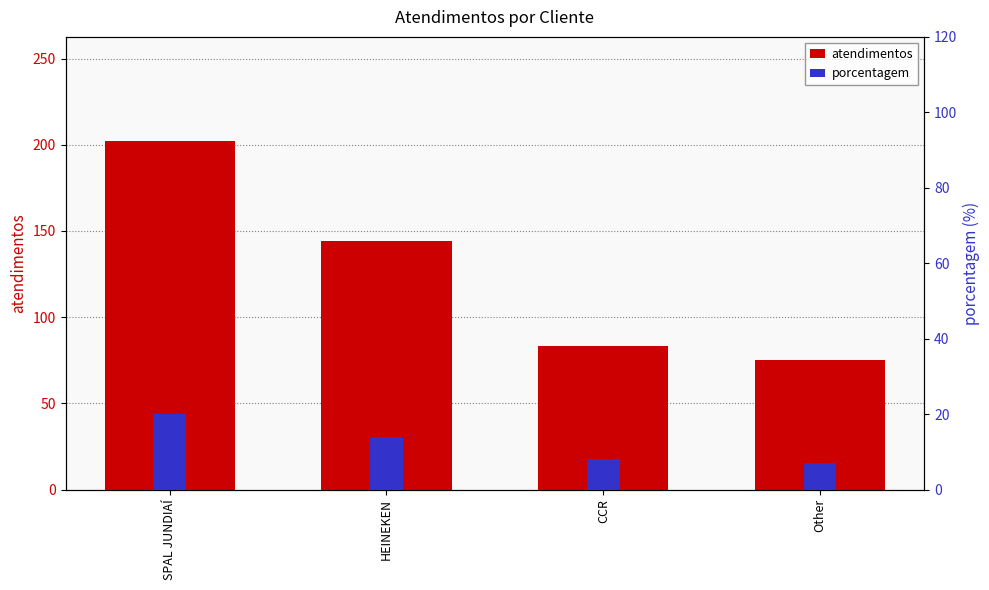

What are all the series names shown in the legend?

atendimentos, porcentagem